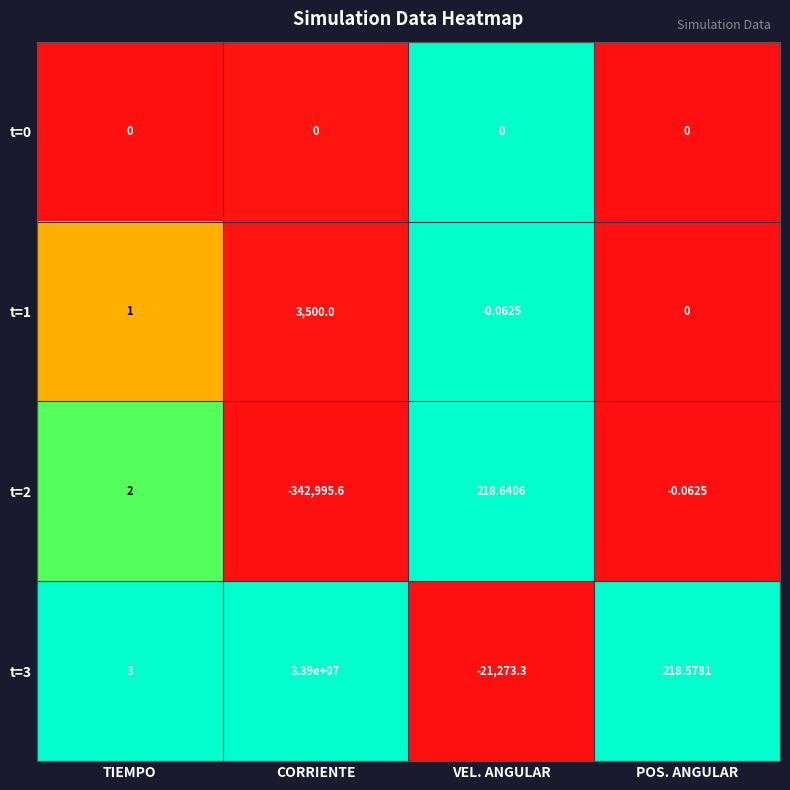

How many series are shown in this chart?

4